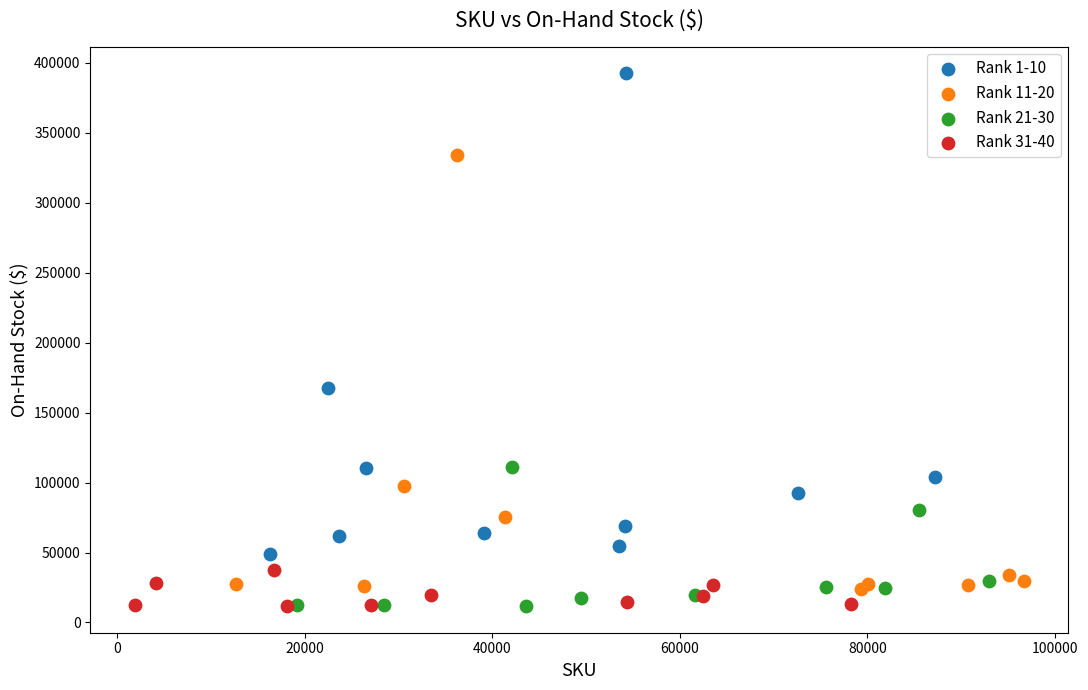

What are all the series names shown in the legend?

Rank 1-10, Rank 11-20, Rank 21-30, Rank 31-40